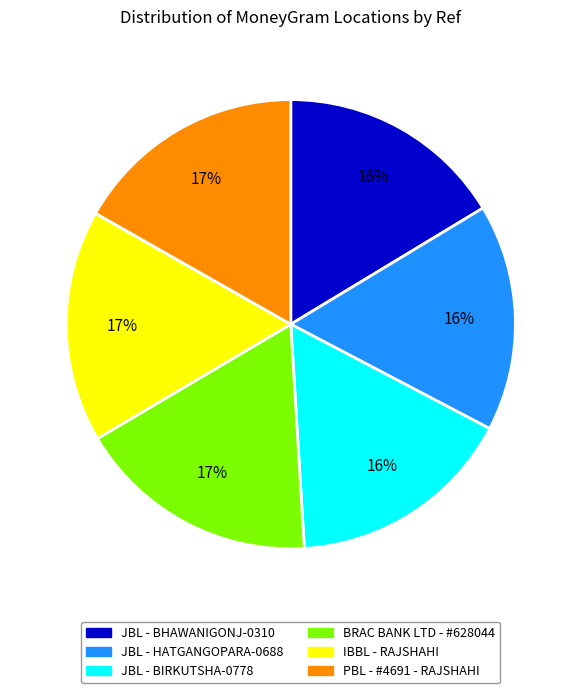

Is it true that JBL - HATGANGOPARA-0688 is 16% of the pie?

True